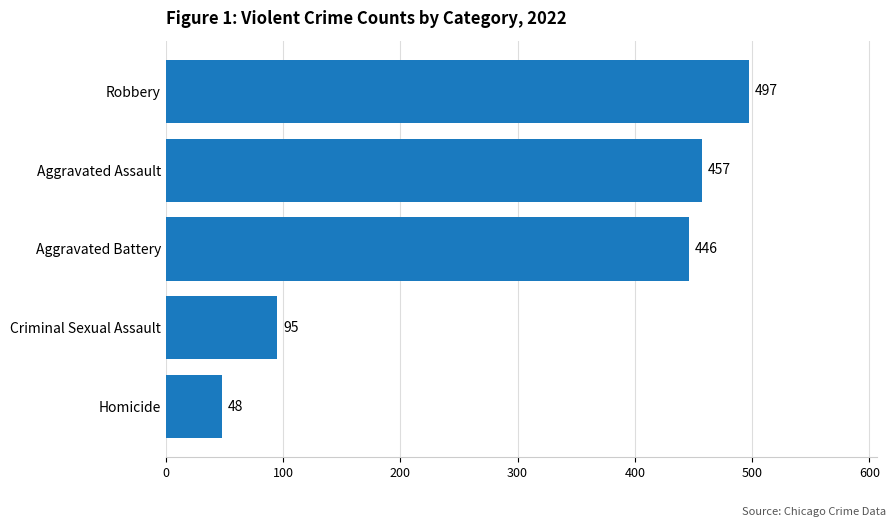

Which category has the lowest value across all series?

Homicide